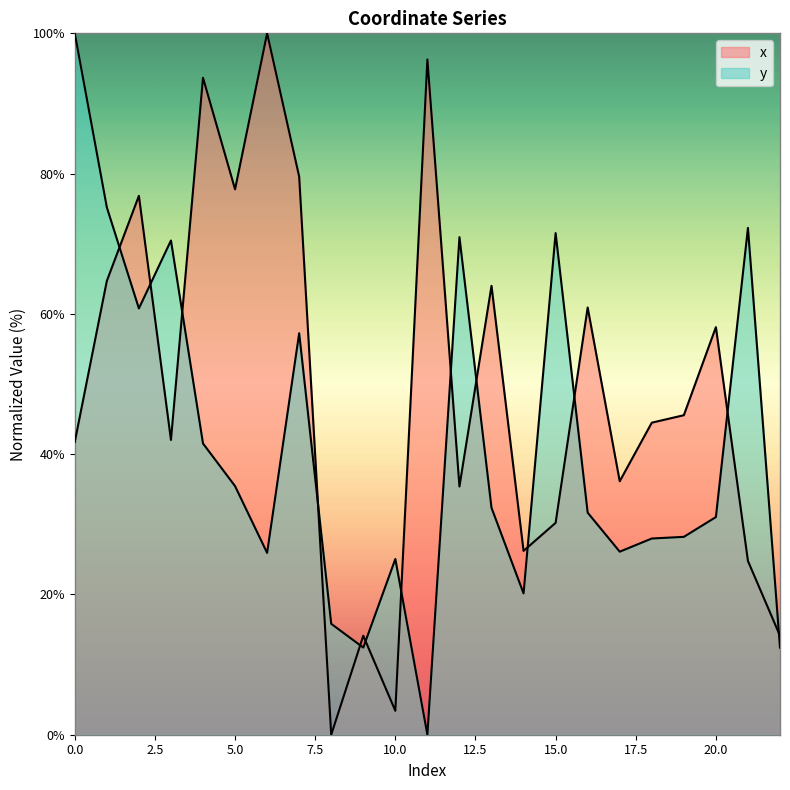

What is the difference between the second highest and second lowest values in the x series?

92.9